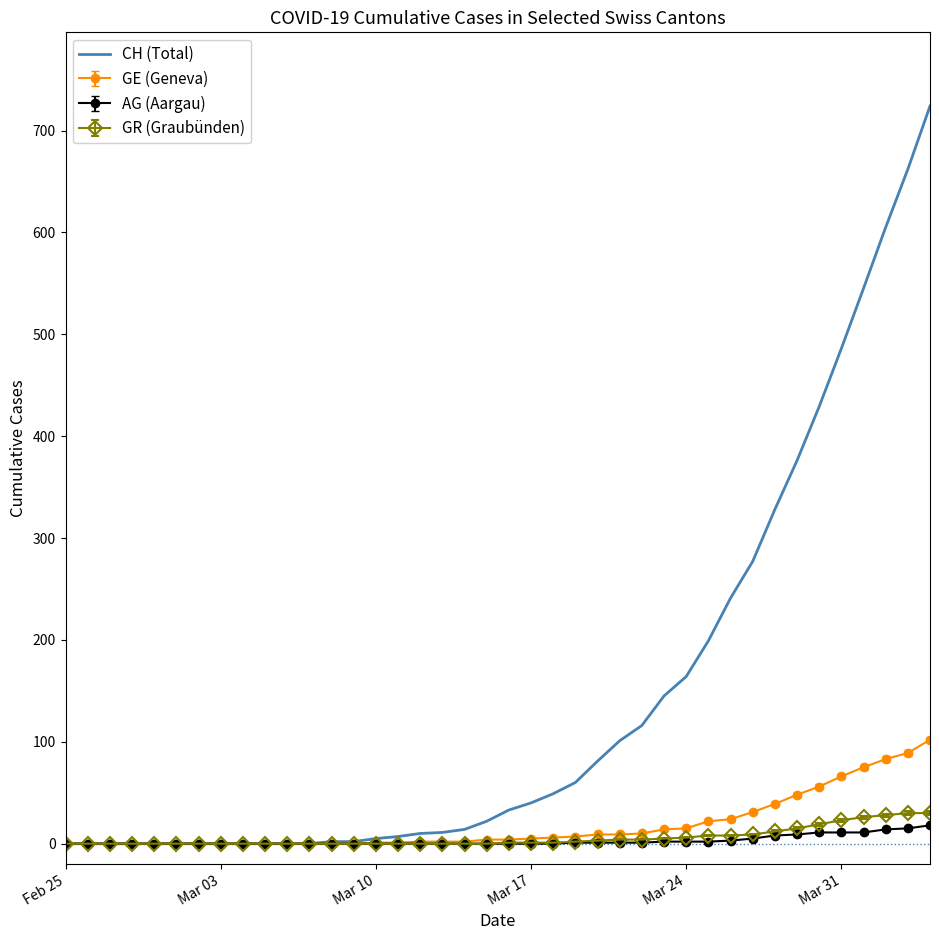

Which series has the largest range (max minus min)?

CH (Total)